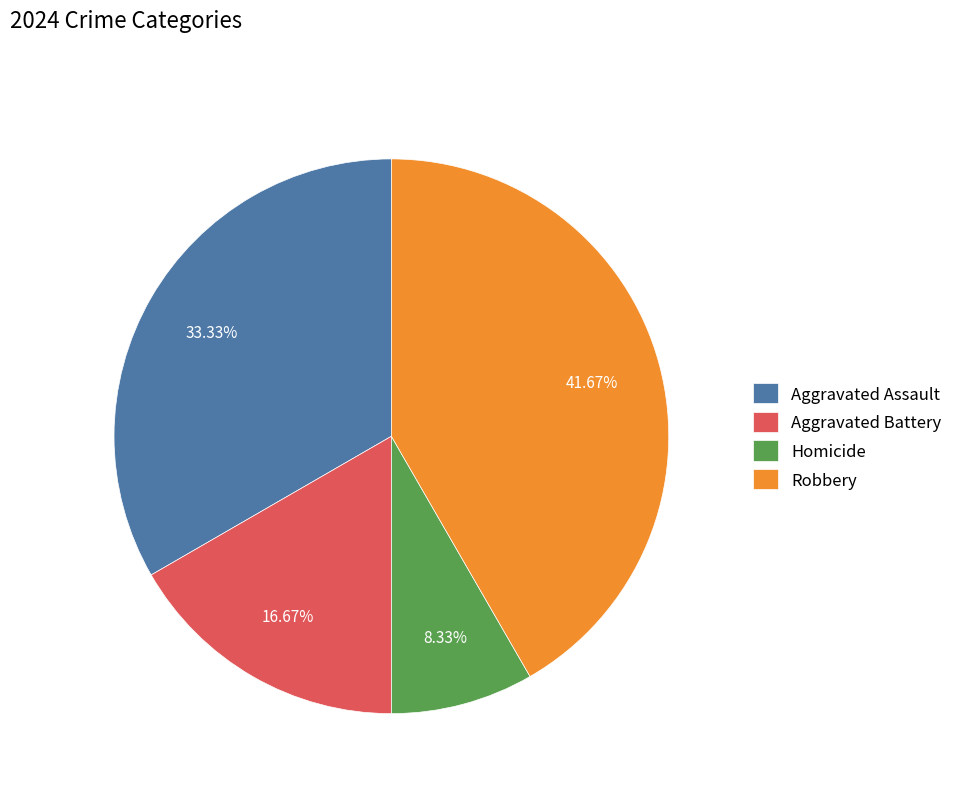

What portion of the pie excludes Robbery?

58.3%